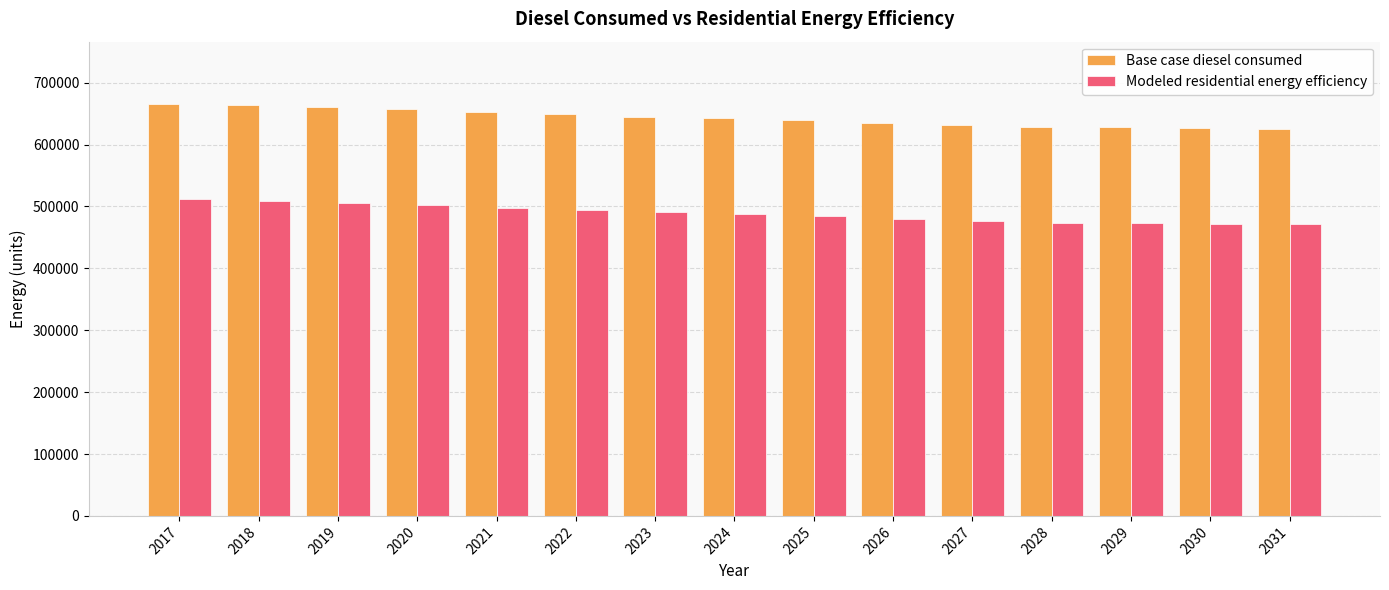

Rank the series at 2025 from lowest to highest value.

Modeled residential energy efficiency, Base case diesel consumed